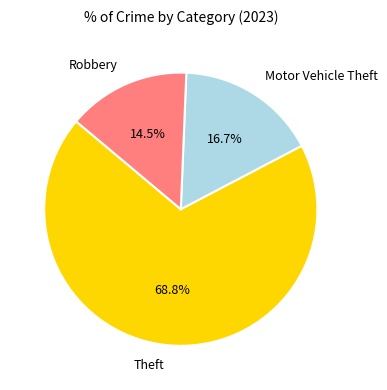

Which slice is the smallest?

Robbery